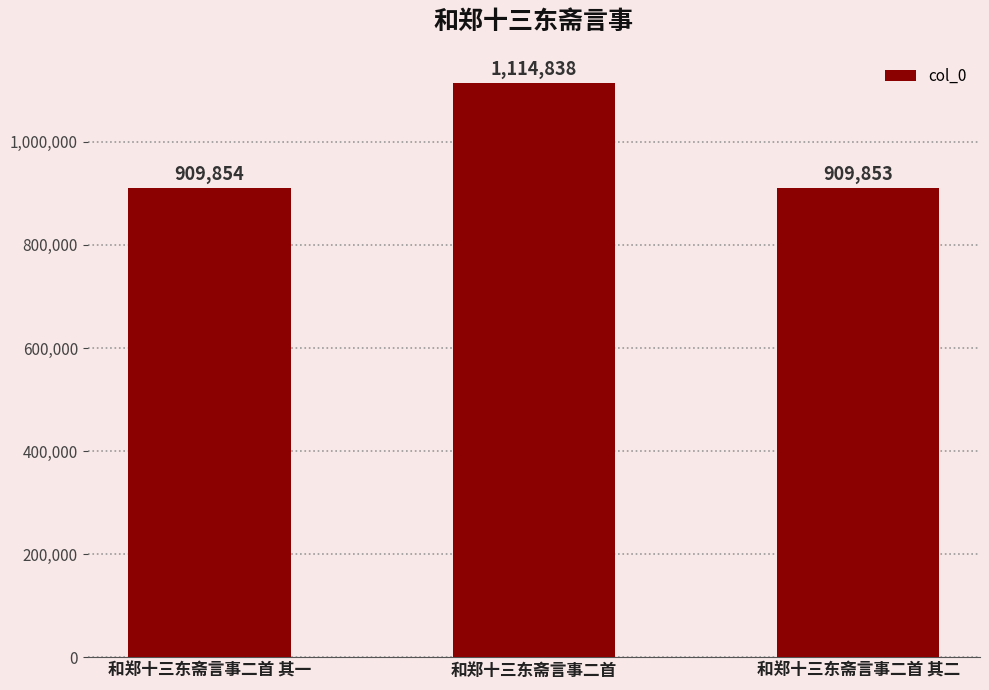

Reading right to left, what are all the values shown in this chart?

和郑十三东斋言事二首 其二=909853	和郑十三东斋言事二首=1114838	和郑十三东斋言事二首 其一=909854